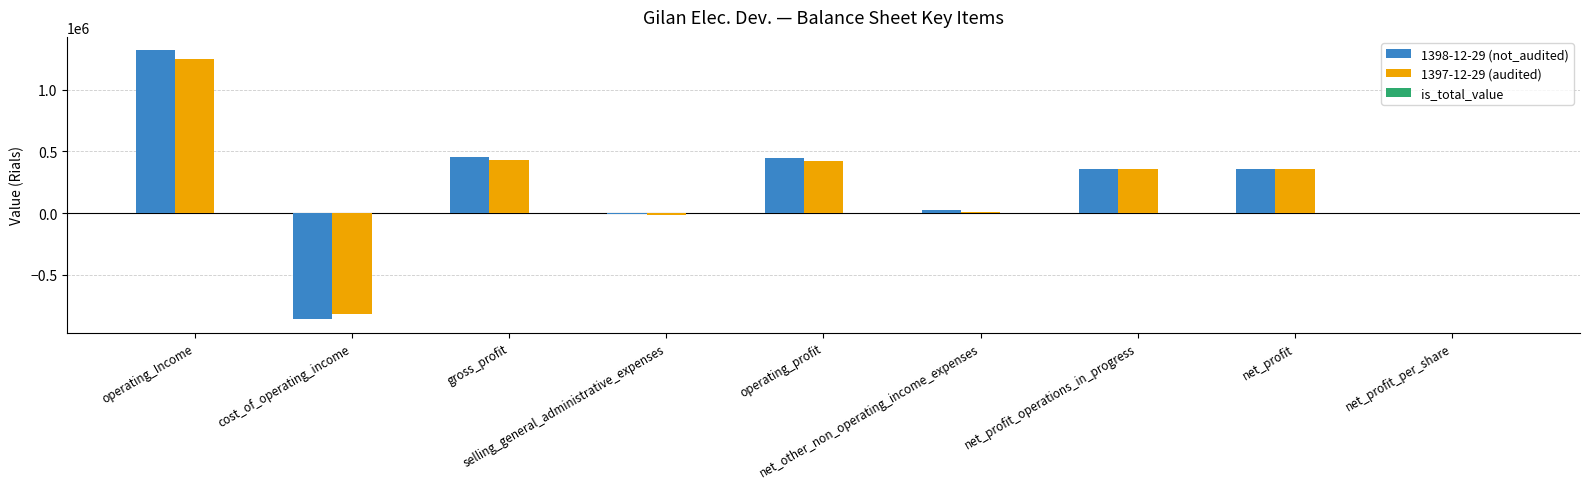

How many categories are shown in the chart?

9